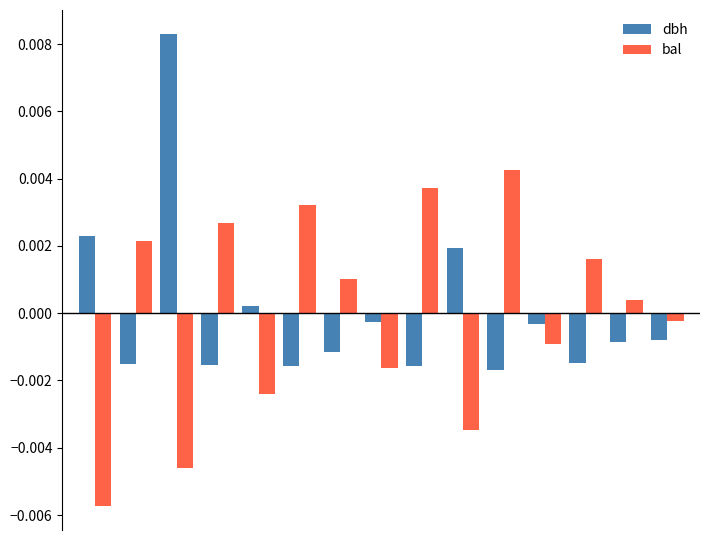

Rank the series by their maximum value, from highest to lowest.

dbh, bal